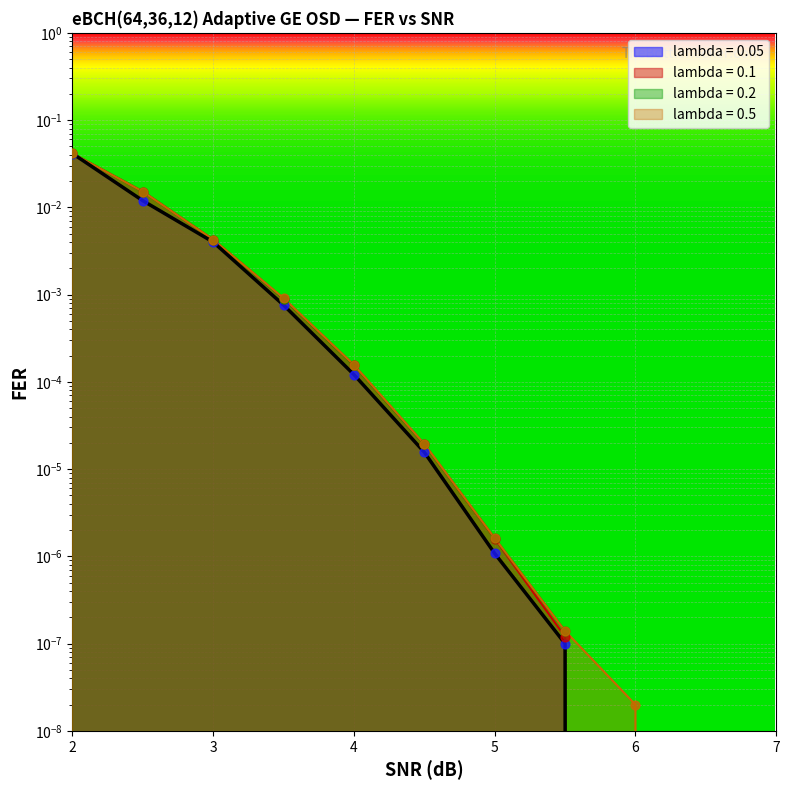

Which series has the widest spread of Y values?

lambda = 0.1